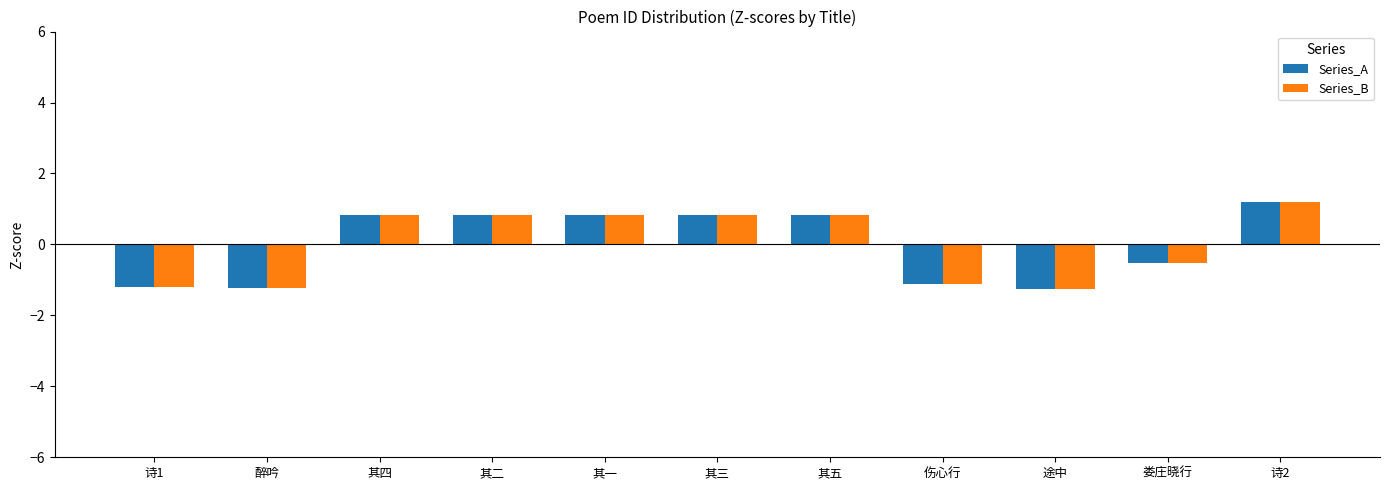

At how many categories does at least one series exceed -1?

7